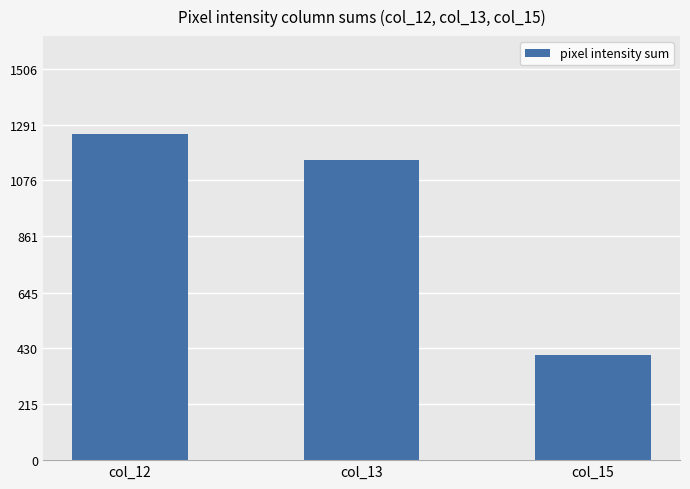

How many data points are less than 1155?

1